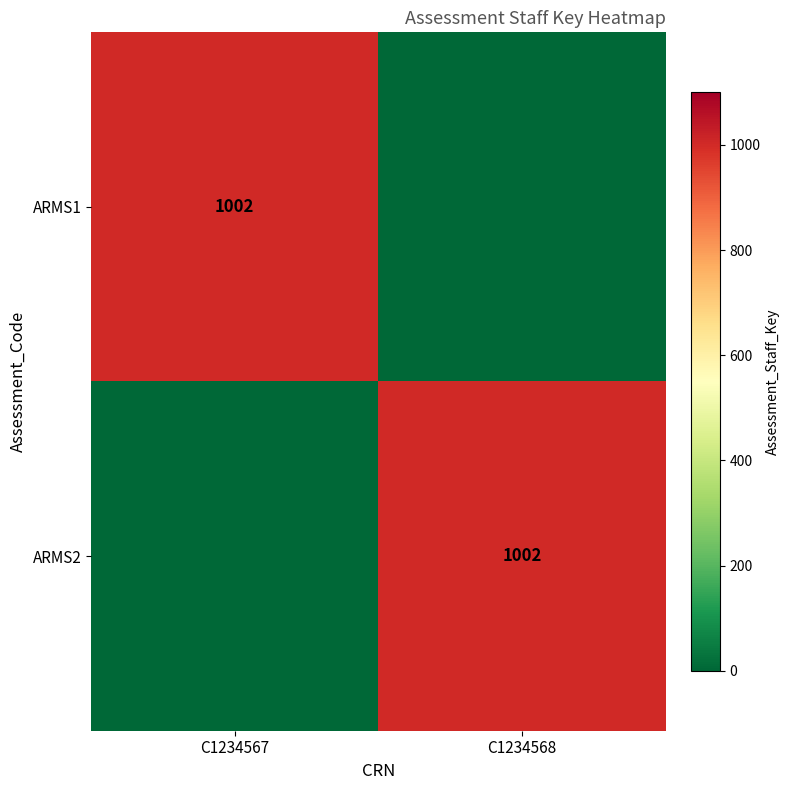

At which category is the sum across all series the highest?

C1234567